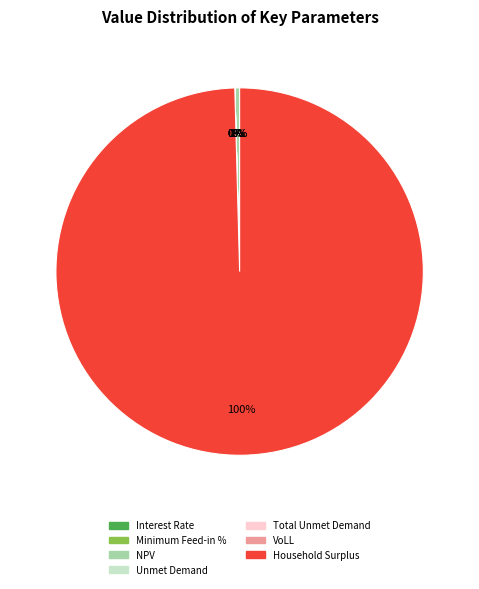

Count the number of slices in the pie.

7